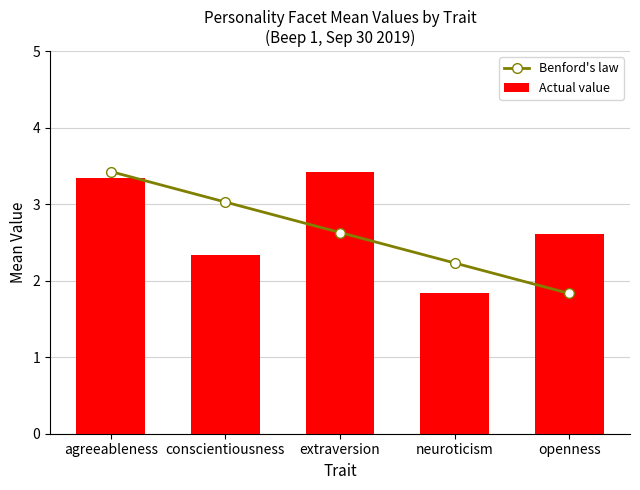

The value of Actual value at extraversion is 3.4. True or false?

True